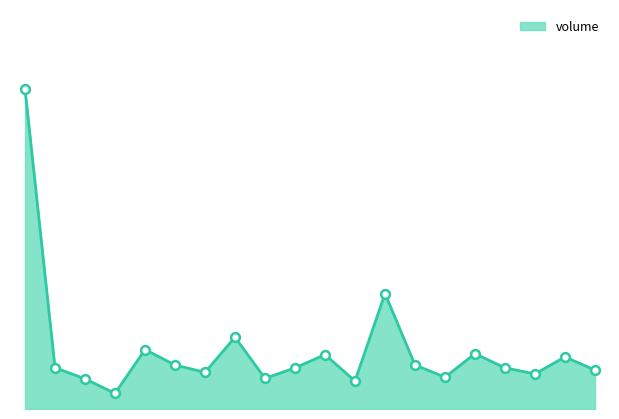

How many lines are shown in the chart?

1